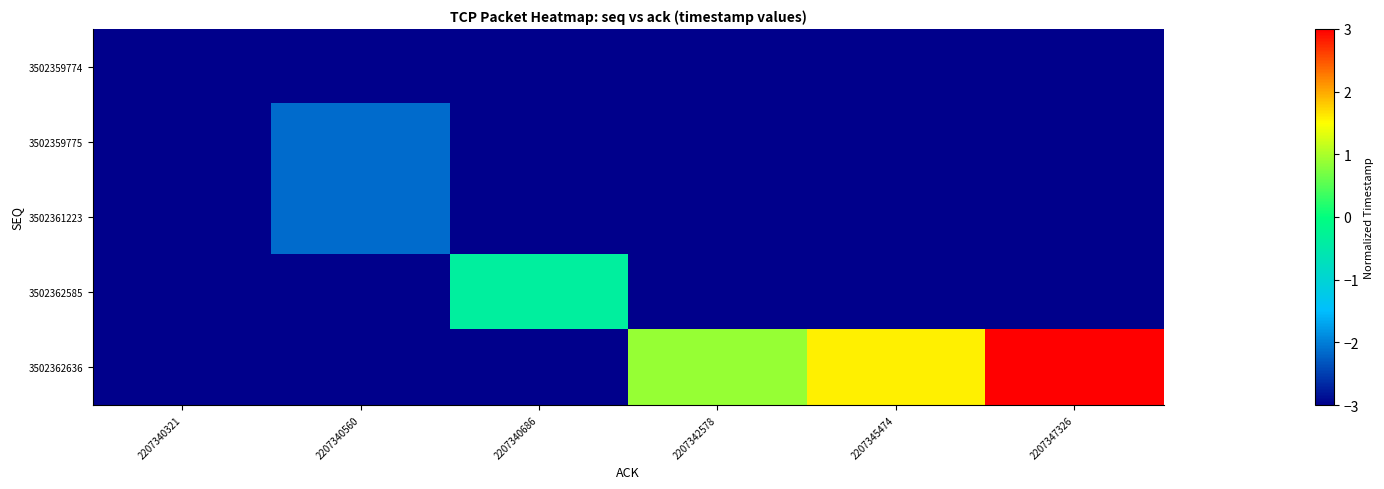

List the series in order of their peak value, highest first.

3502362636, 3502362585, 3502361223, 3502359775, 3502359774